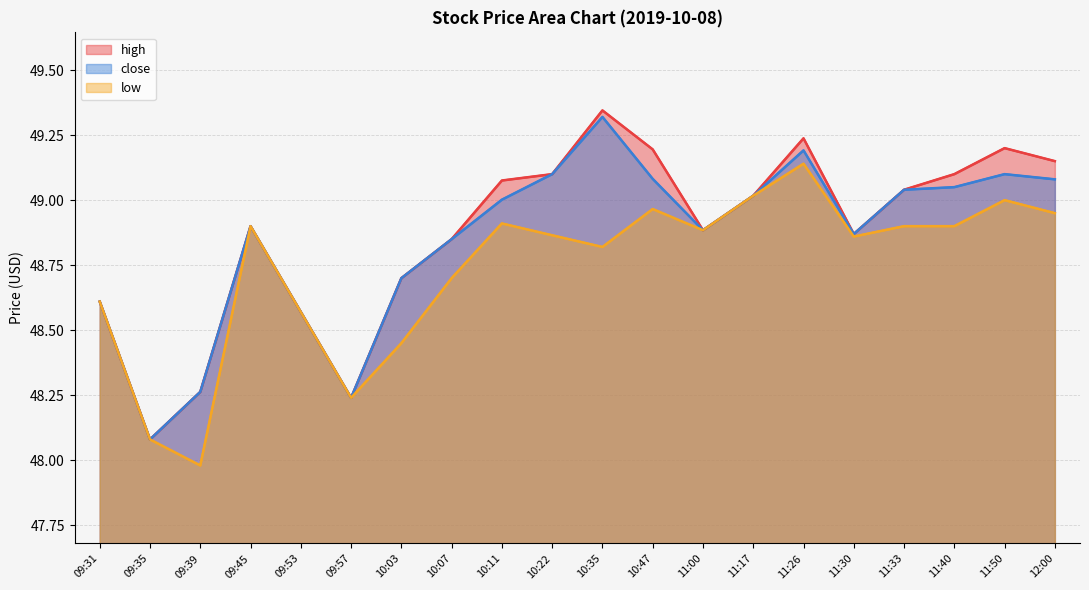

At which category is the sum across all series the highest?

11:26